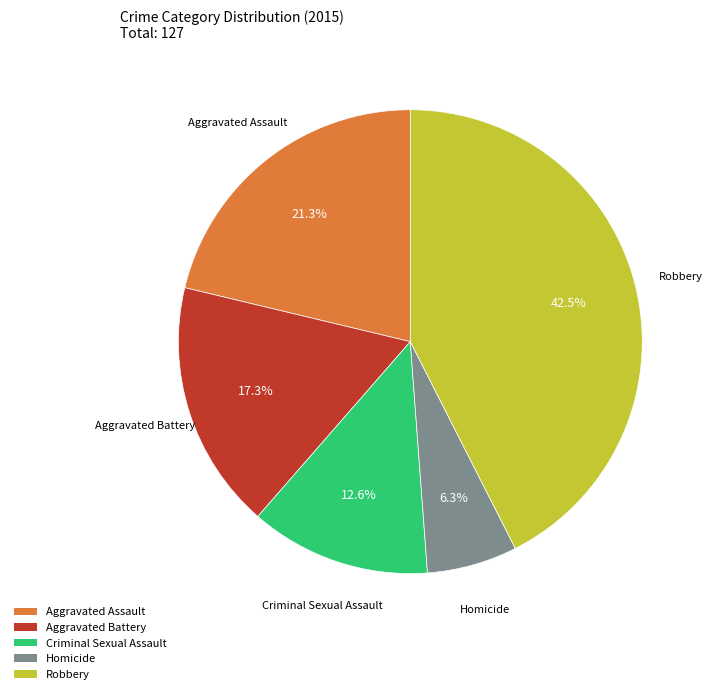

Is it true that Homicide is 18% of the pie?

False